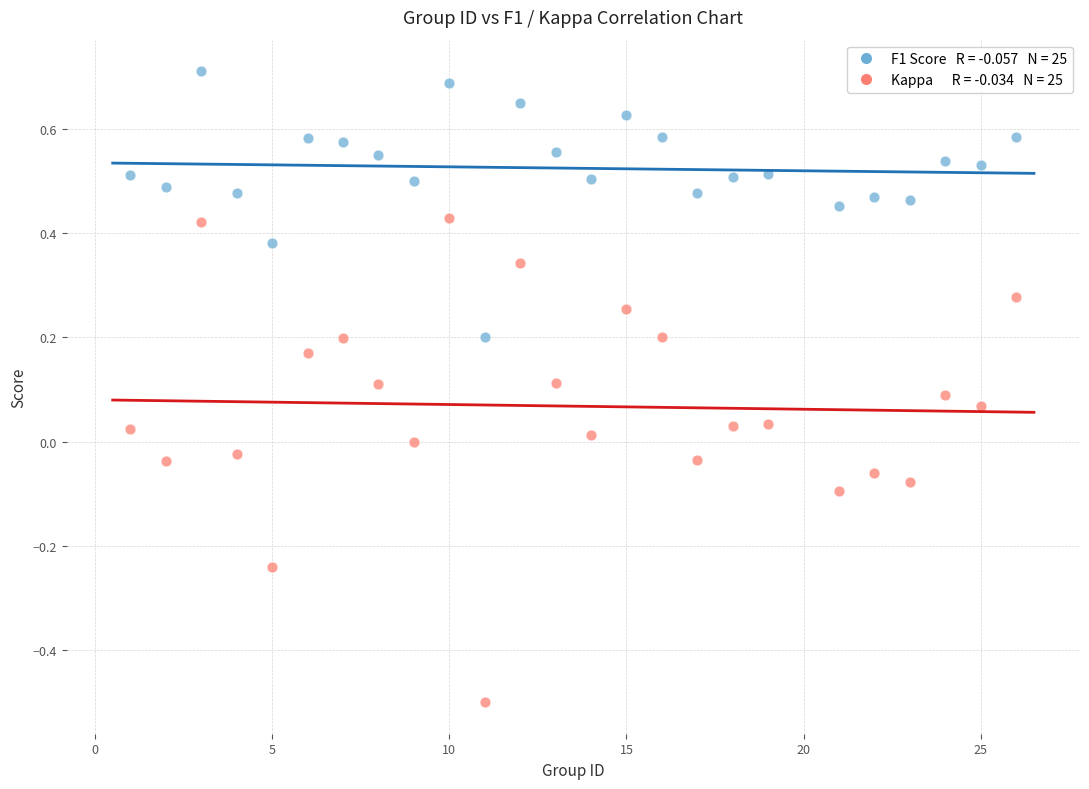

Across all data points, what is the range of Y values (max minus min)?

1.2